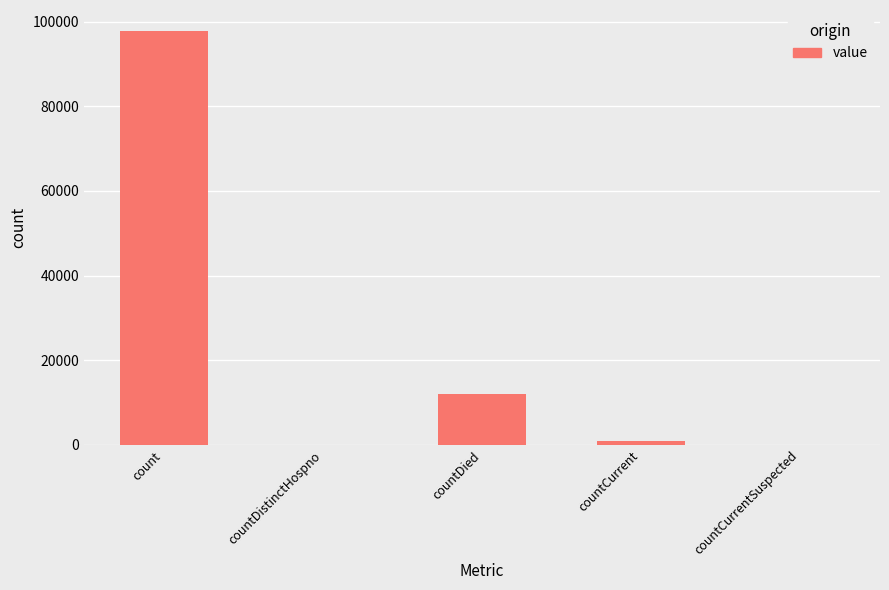

At which label is the value closest to 48943?

countDied